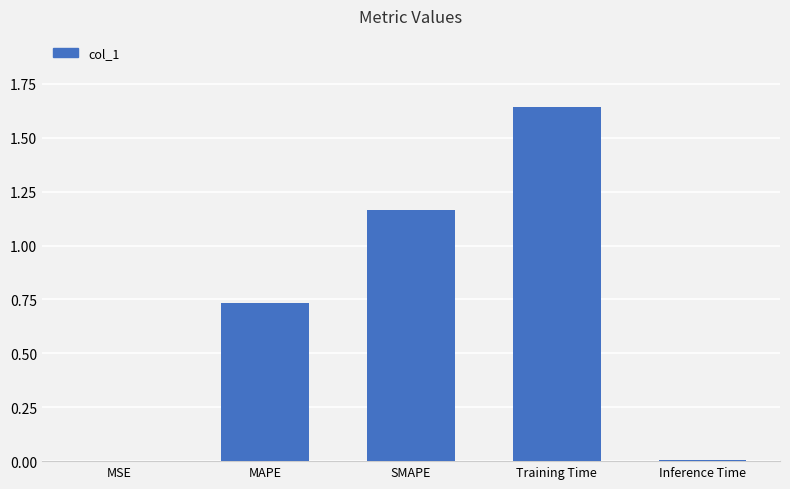

Are the bars horizontal?

No